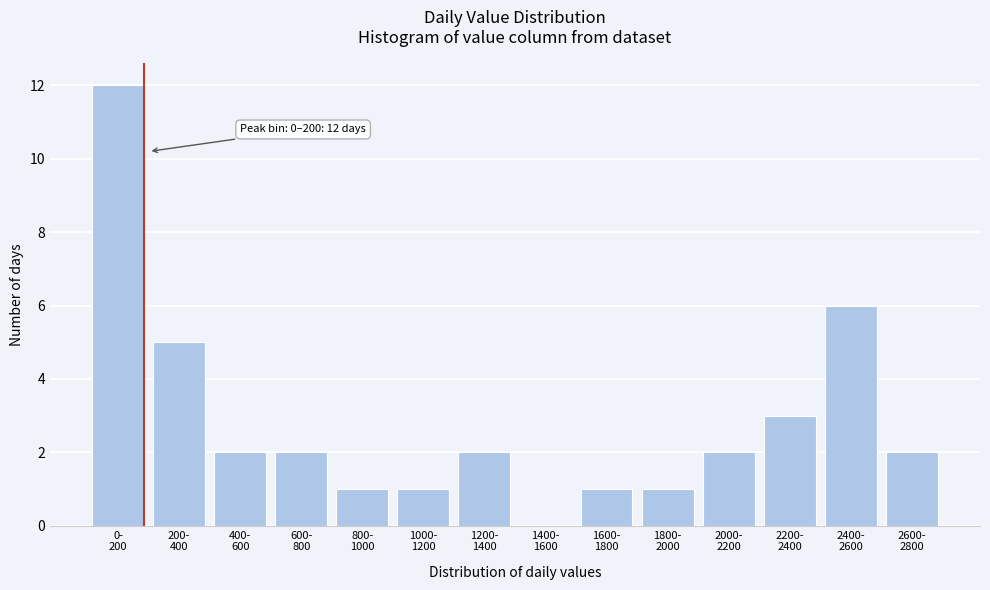

What is the sum of all values?

40